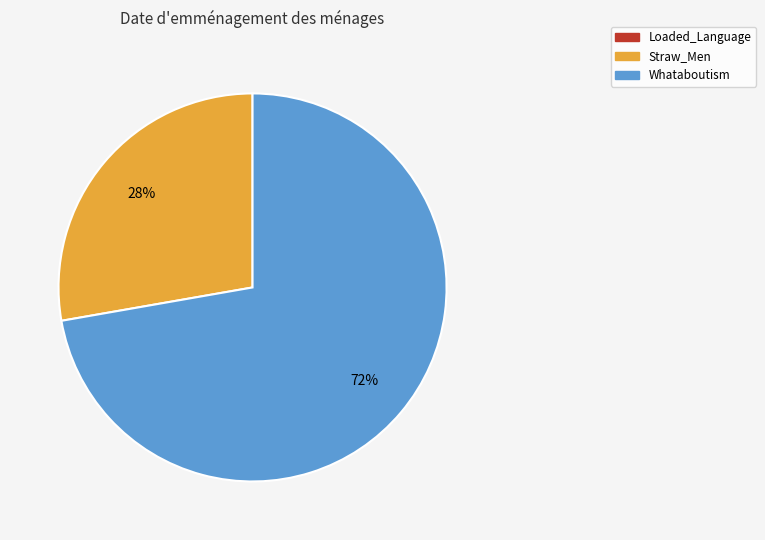

What percentage is the Whataboutism slice, to the nearest percent?

72%